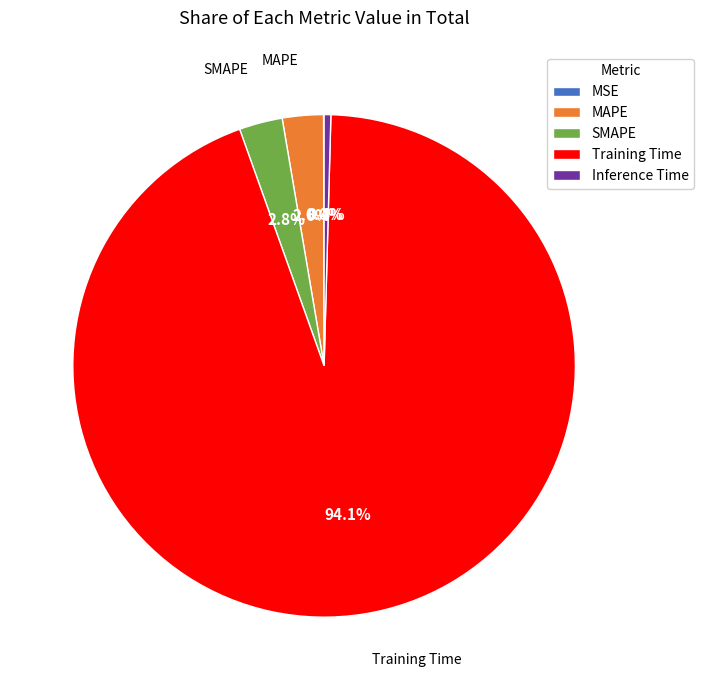

Between Training Time and MAPE, which is larger?

Training Time